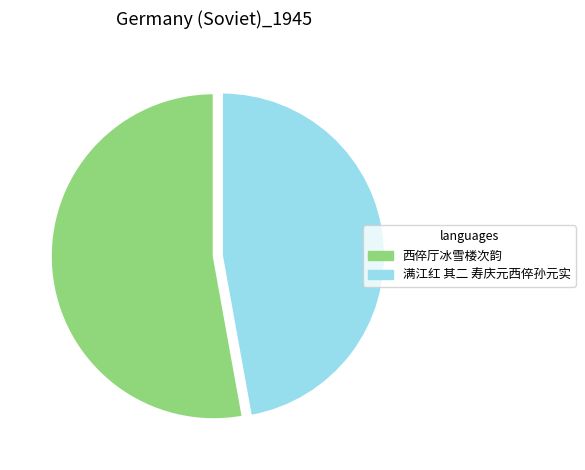

Count the number of slices in the pie.

2